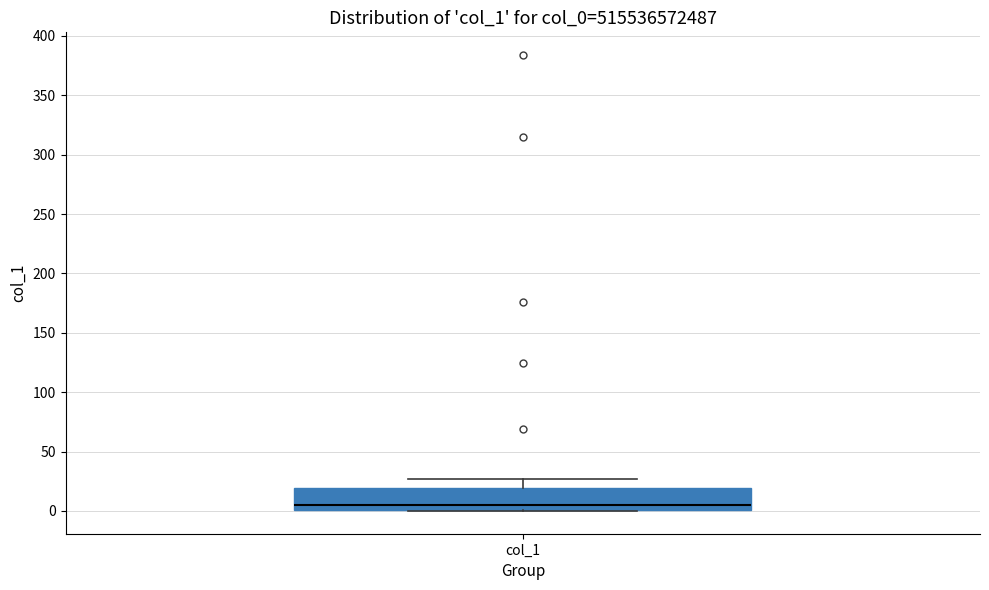

Where does the median line of the box for col_1 sit on the y-axis? The values are not printed on the chart, so give them approximately, as read against the axis.

5